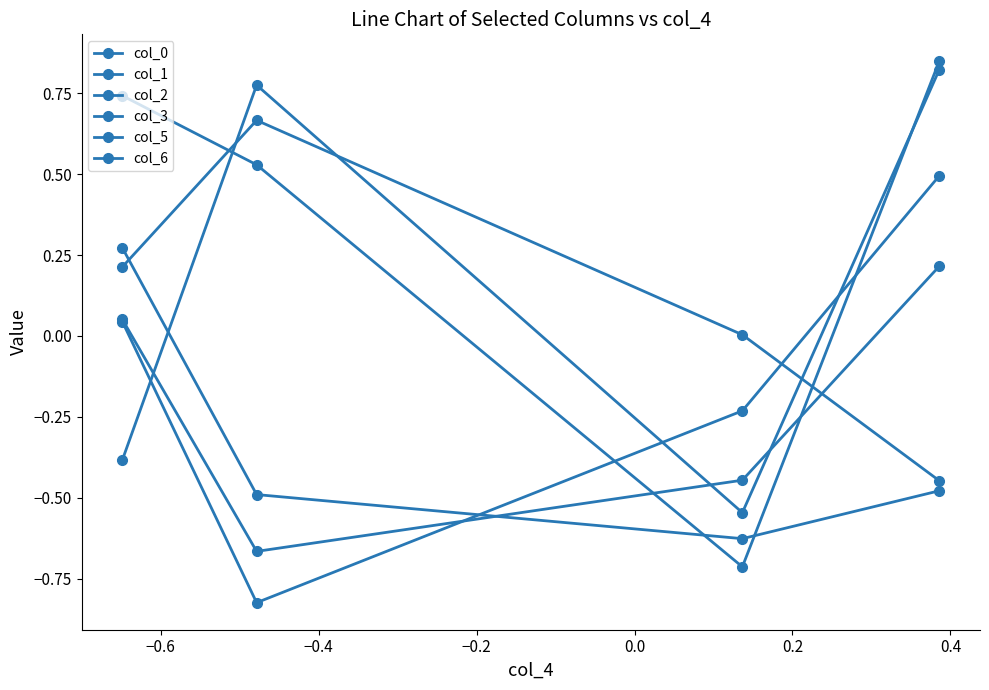

True or false: col_3 has more than 0 interior local peaks.

False